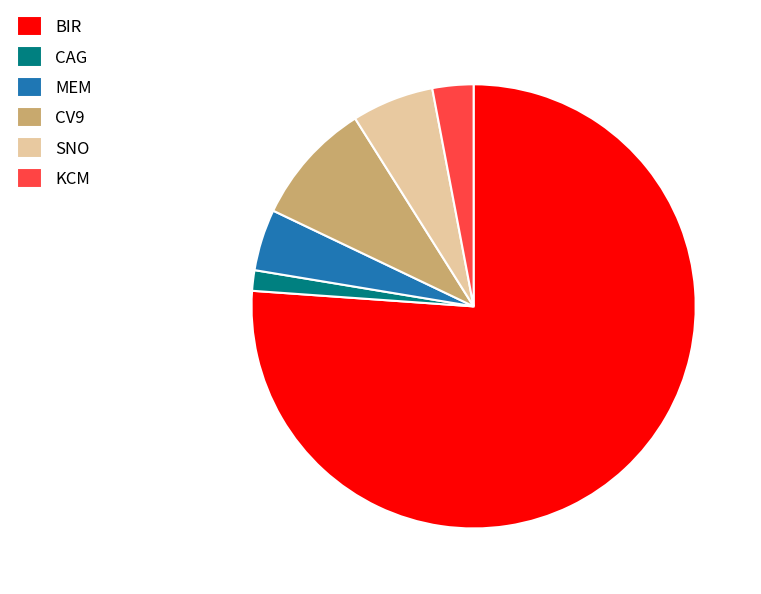

How many slices are in this pie chart?

6